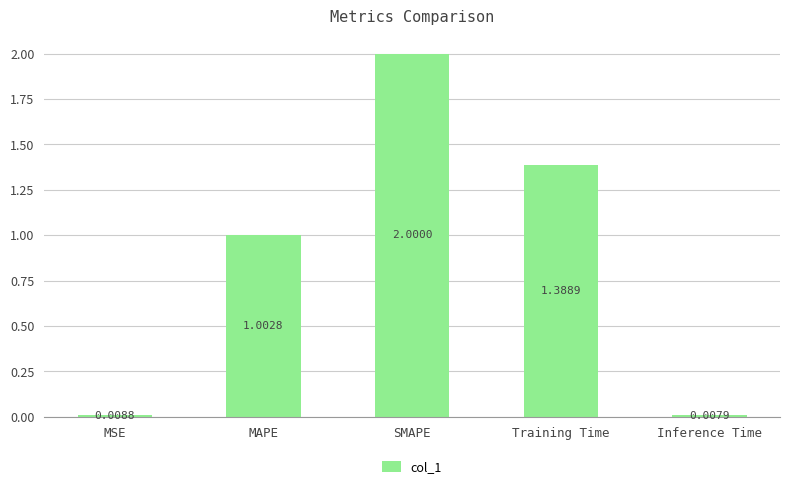

What is the label of the 5th bar from the left?

Inference Time